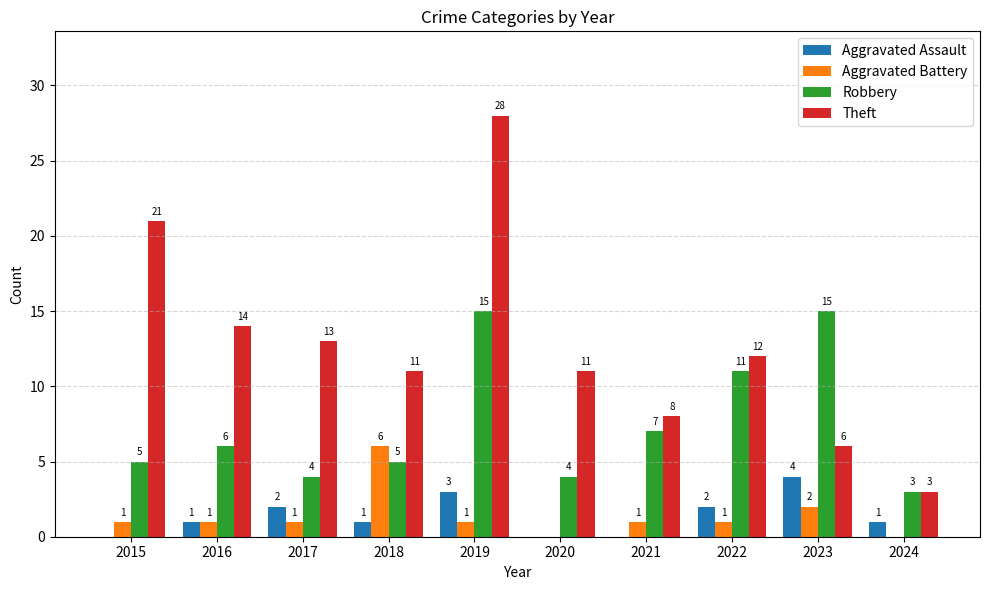

Which series changed the most between 2021 and 2023?

Robbery